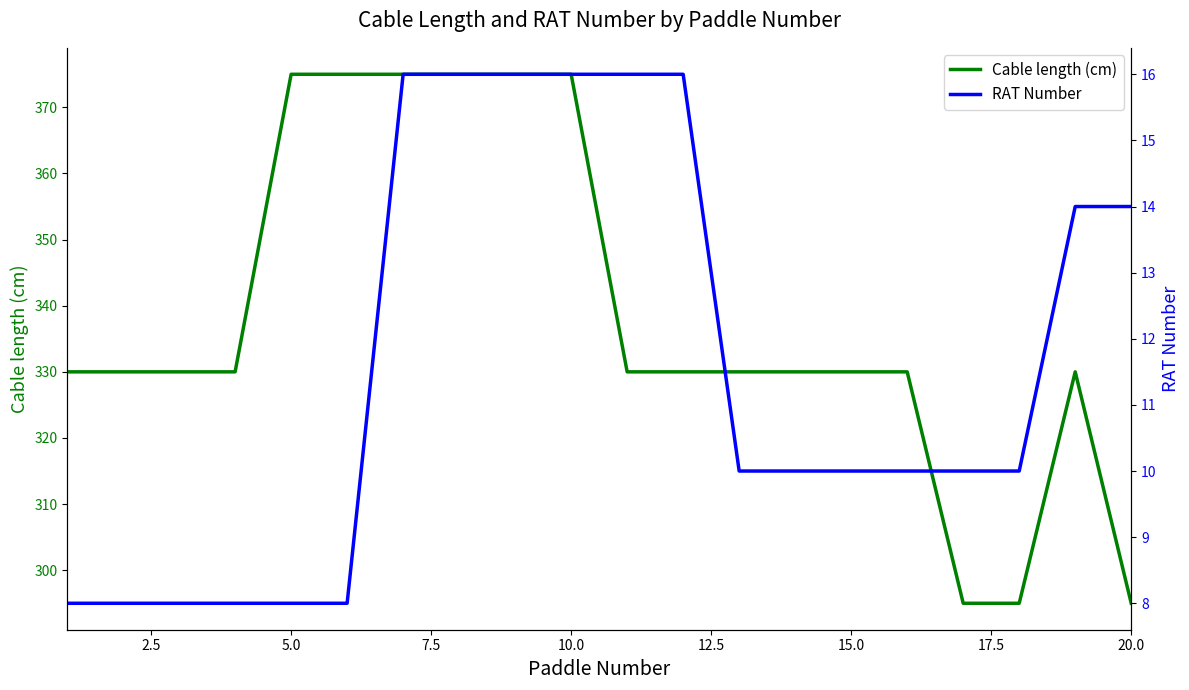

The Cable length (cm) series shows 221 at 15.0. True or false?

False